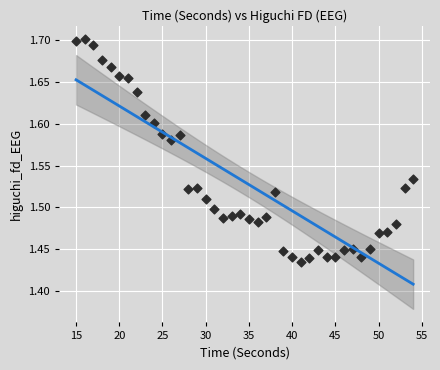

What is the range of Y values (max minus min)?

0.3